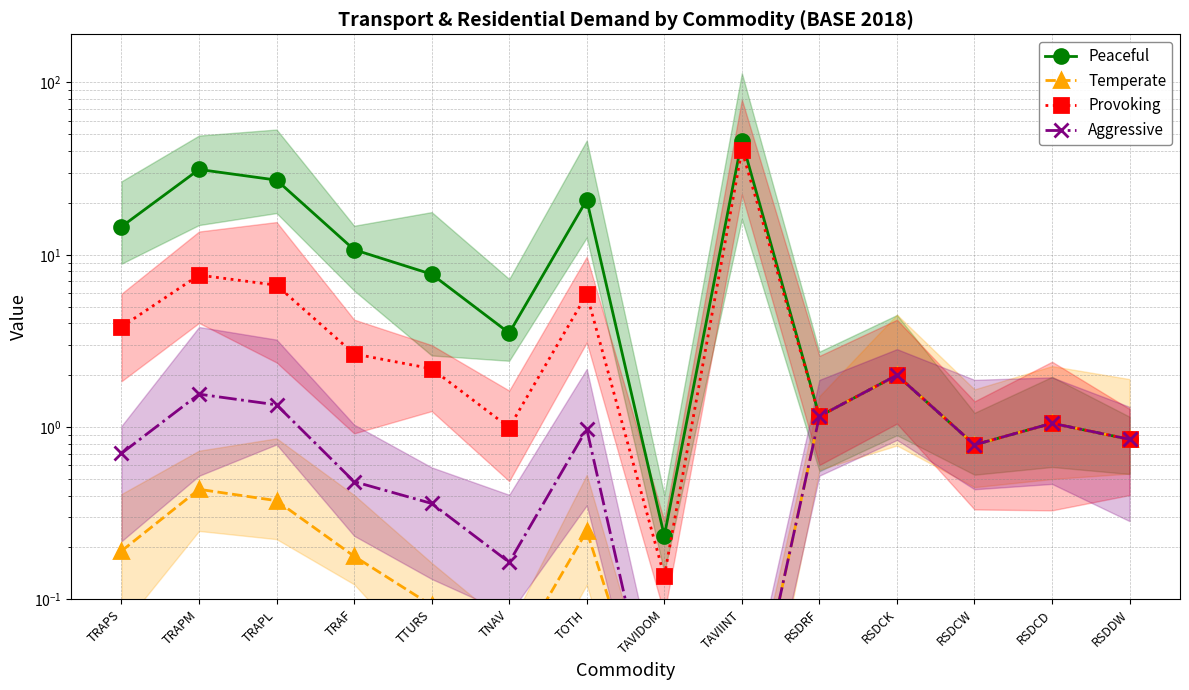

At how many categories does at least one series exceed 22?

3